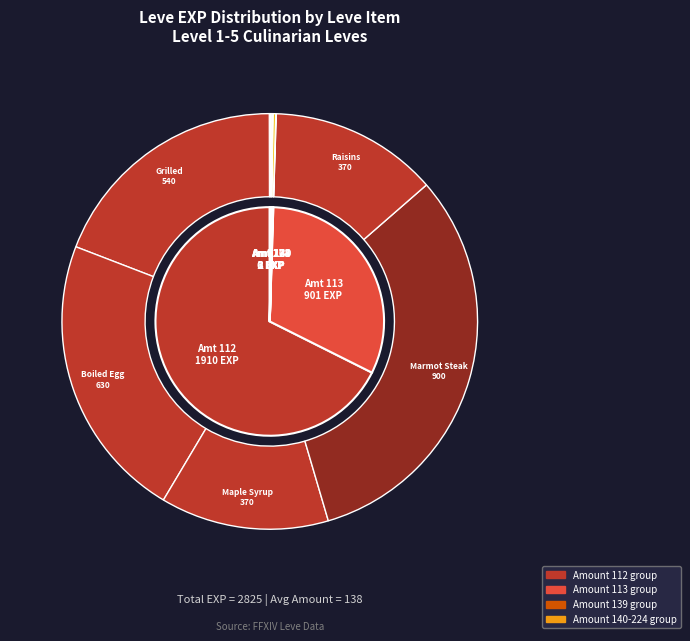

Is there a majority slice in this chart?

No